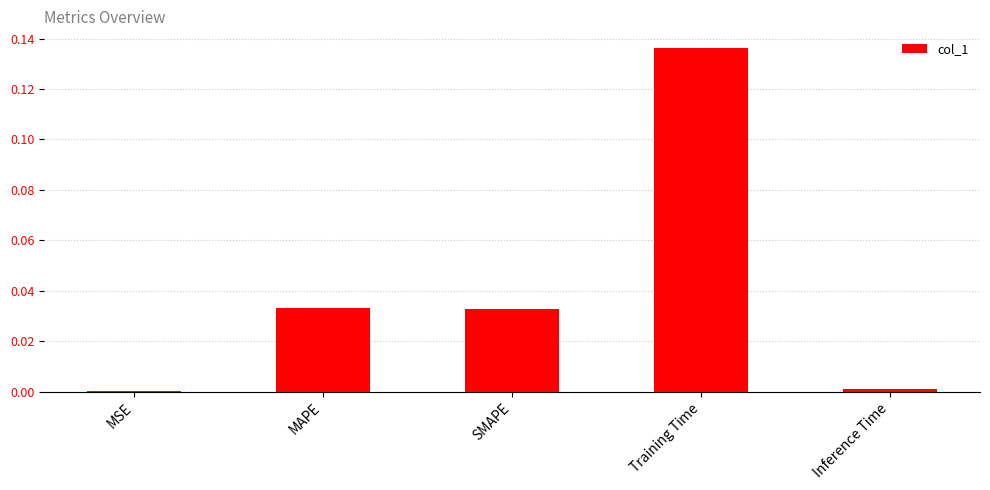

Between Training Time and MAPE, which is larger?

Training Time